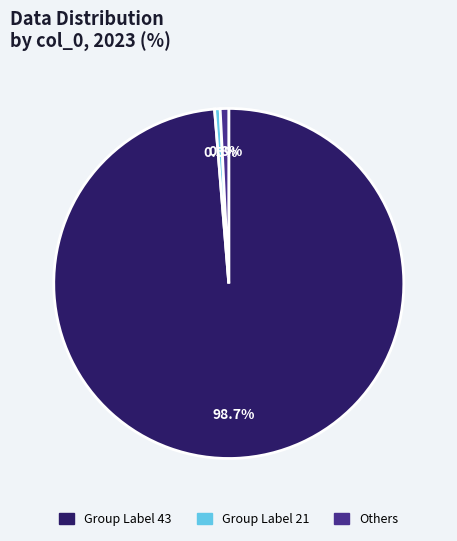

What is the majority slice?

43